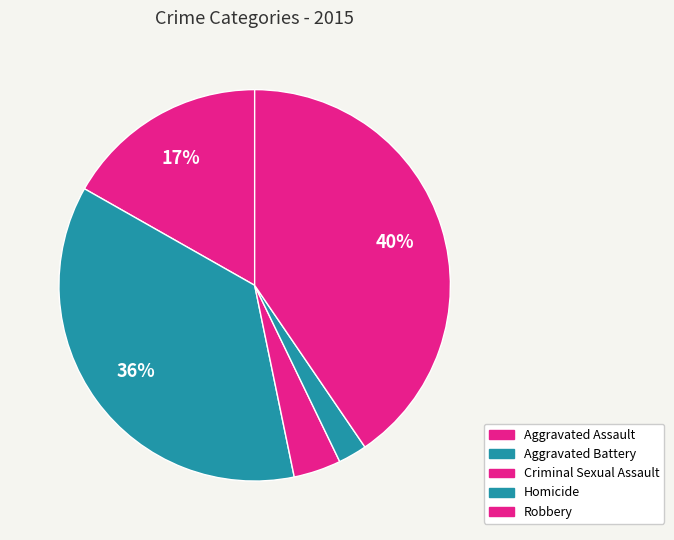

Does Aggravated Assault account for over 50% of the chart?

No